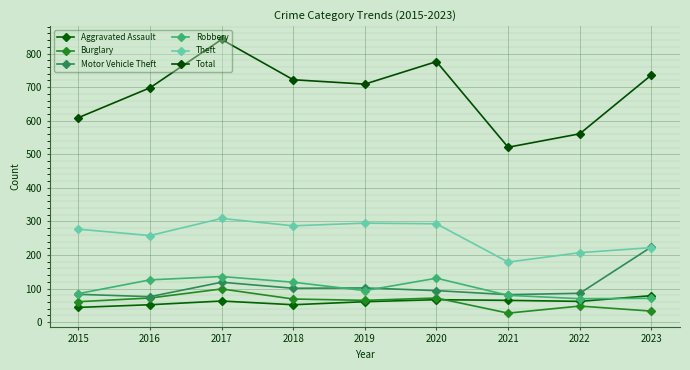

How many data points in Theft are less than 277?

4